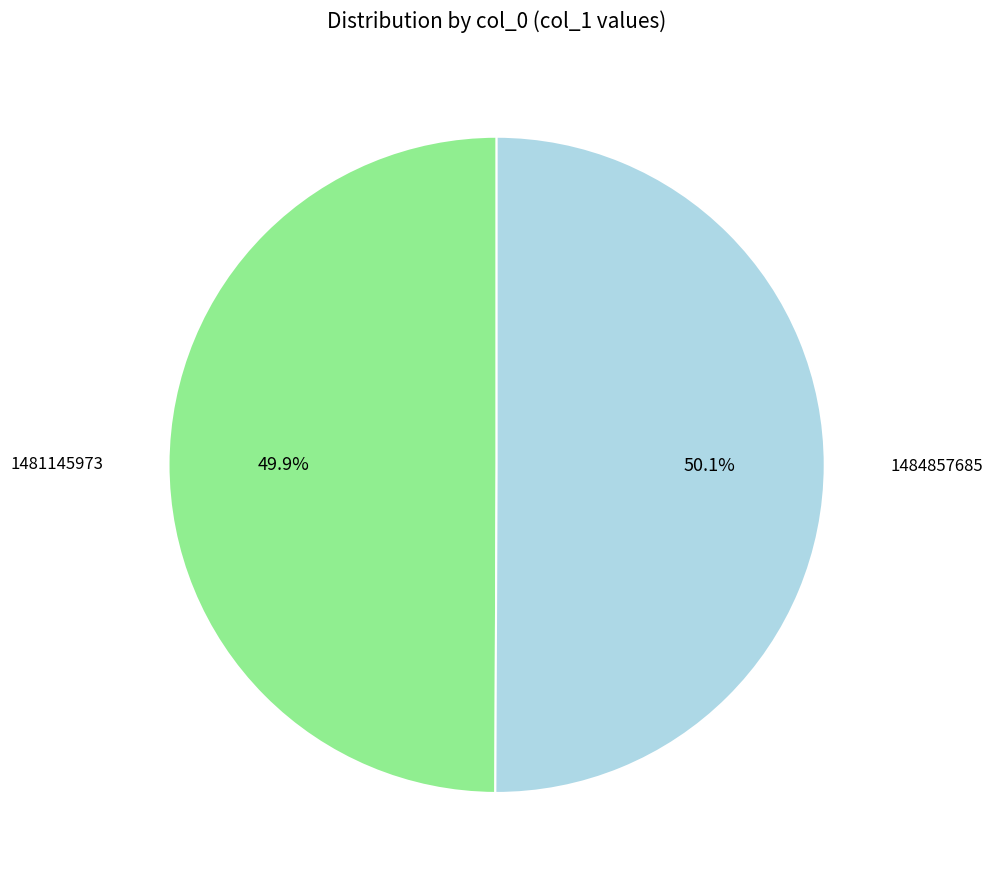

Is there a majority slice in this chart?

Yes